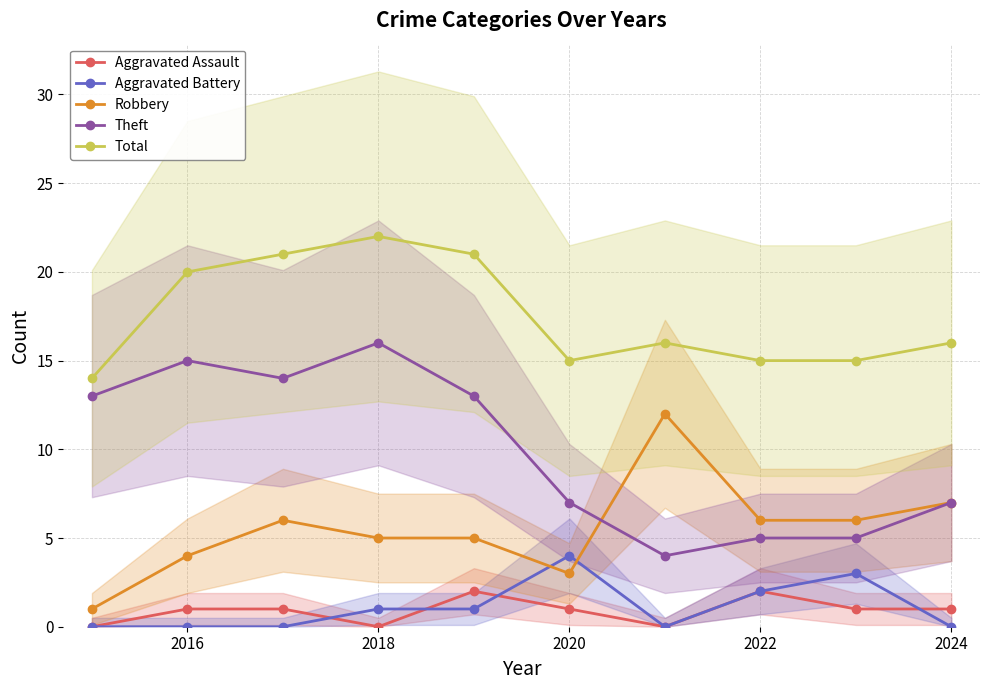

Reading right to left, transcribe all the data shown in this chart.

Aggravated Assault: 1	1	2	0	1	2	0	1	1	0
Aggravated Battery: 0	3	2	0	4	1	1	0	0	0
Robbery: 7	6	6	12	3	5	5	6	4	1
Theft: 7	5	5	4	7	13	16	14	15	13
Total: 16	15	15	16	15	21	22	21	20	14